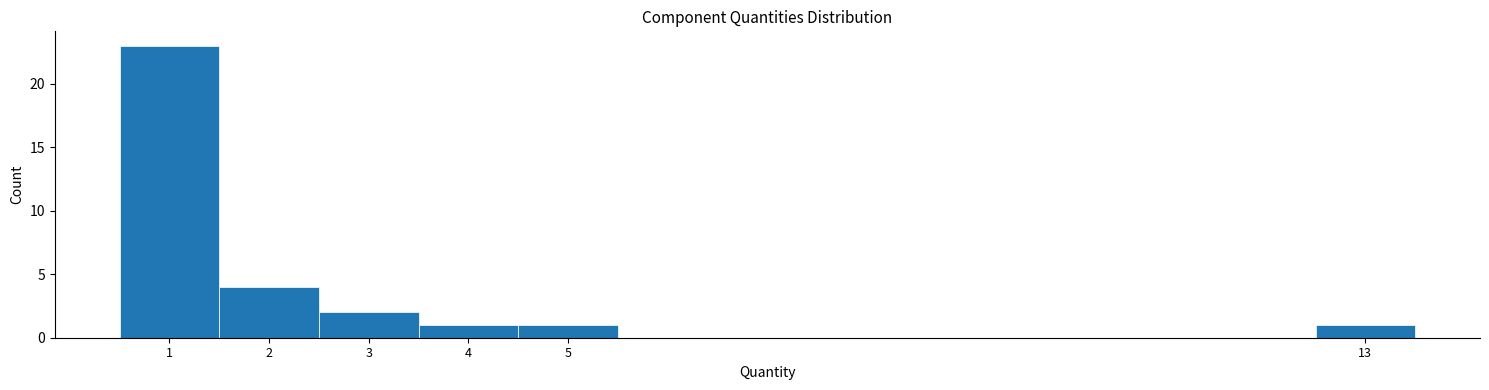

Over which range of the x-axis is the bar tallest?

0.5 to 1.5